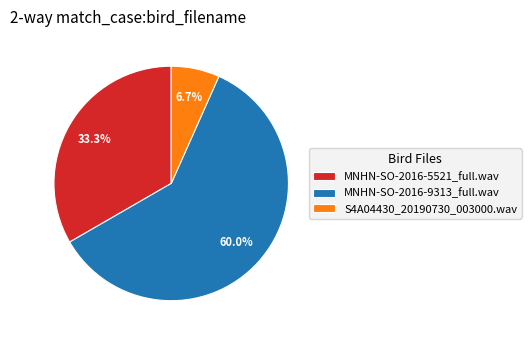

Combined, what portion of the pie is MNHN-SO-2016-5521_full.wav and S4A04430_20190730_003000.wav?

40.0%